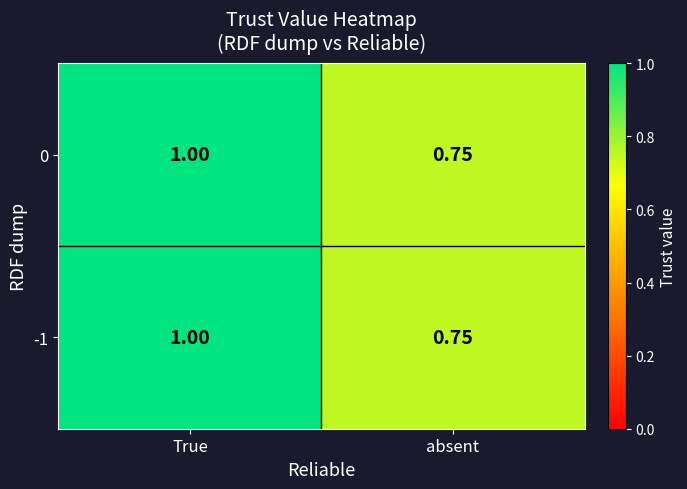

Is the value of 0 at absent greater than the value of -1 at True?

No